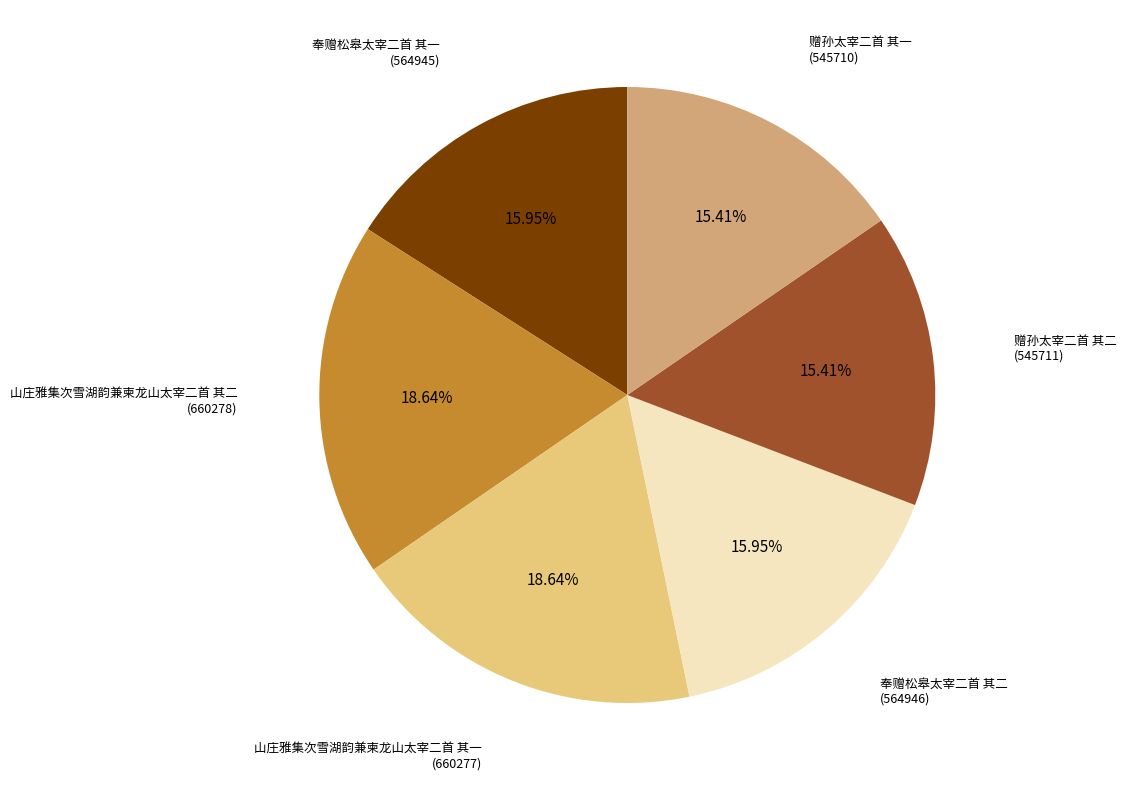

What is the ratio of the value at 山庄雅集次雪湖韵兼柬龙山太宰二首 其一 to the value at 奉赠松皋太宰二首 其二?

1.2